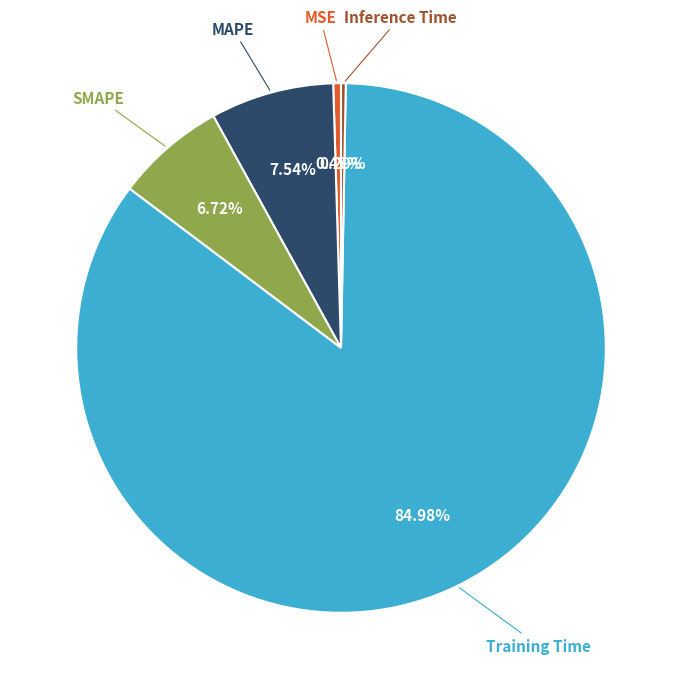

Does any single category account for the majority?

Yes